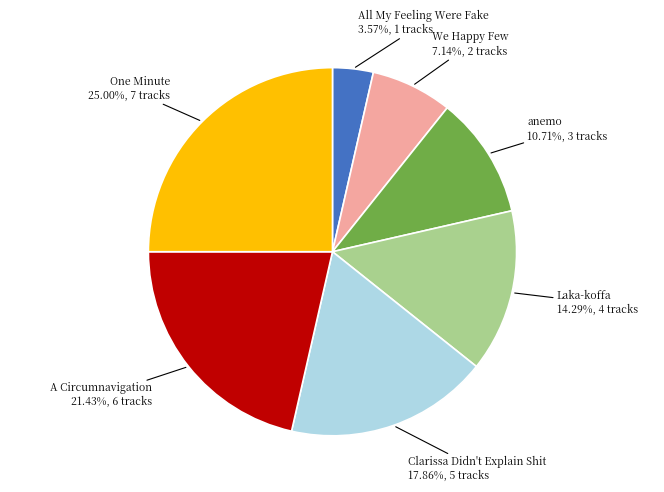

To the nearest percent, what portion does A Circumnavigation represent?

21%